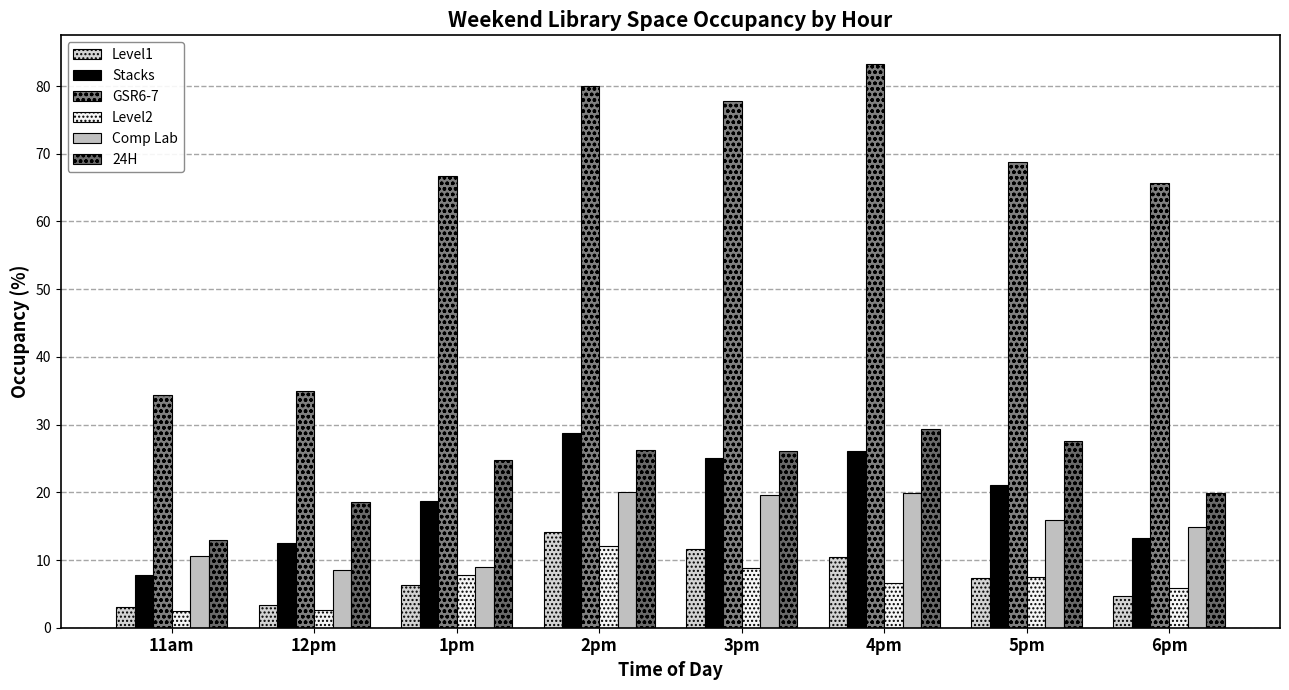

Which series changed the most between 1pm and 5pm?

Comp Lab